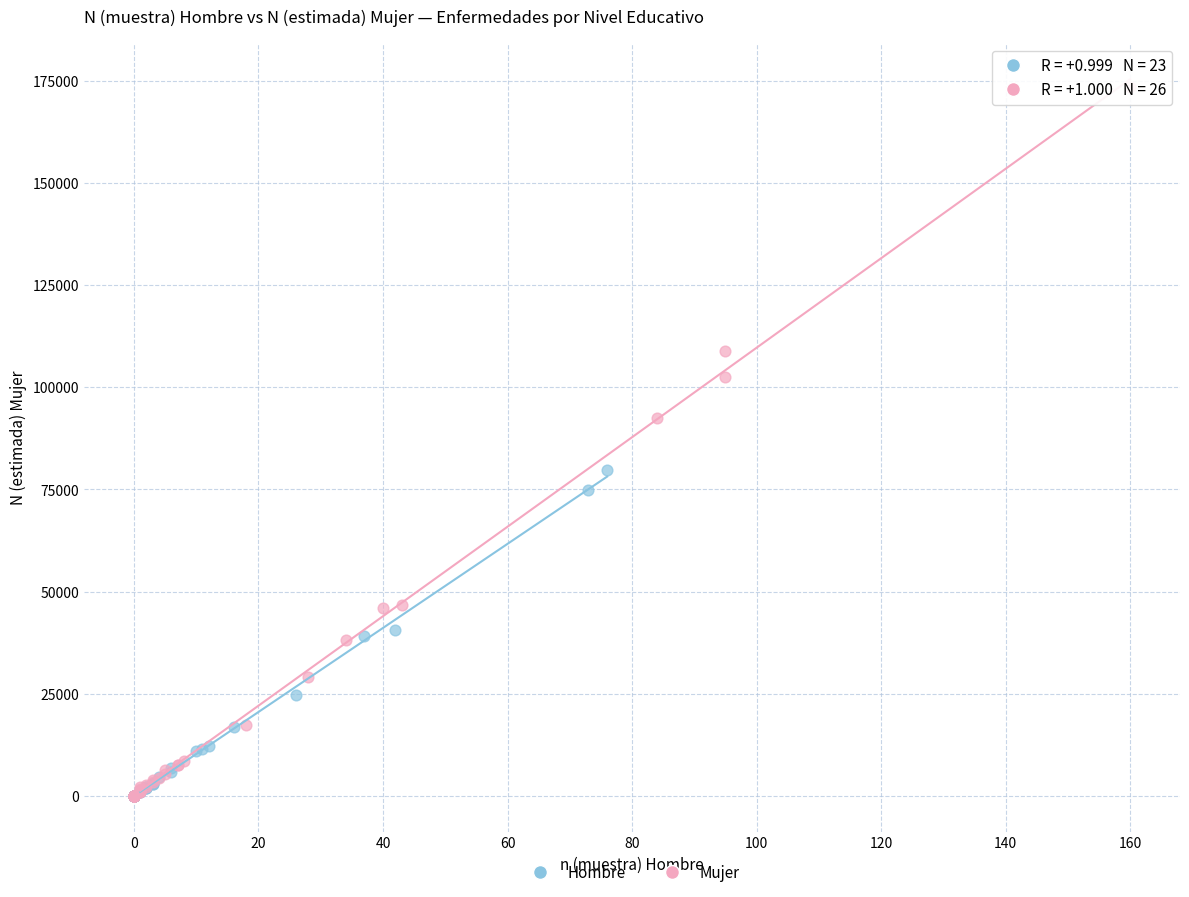

Which series has the largest Y range (max minus min)?

Mujer